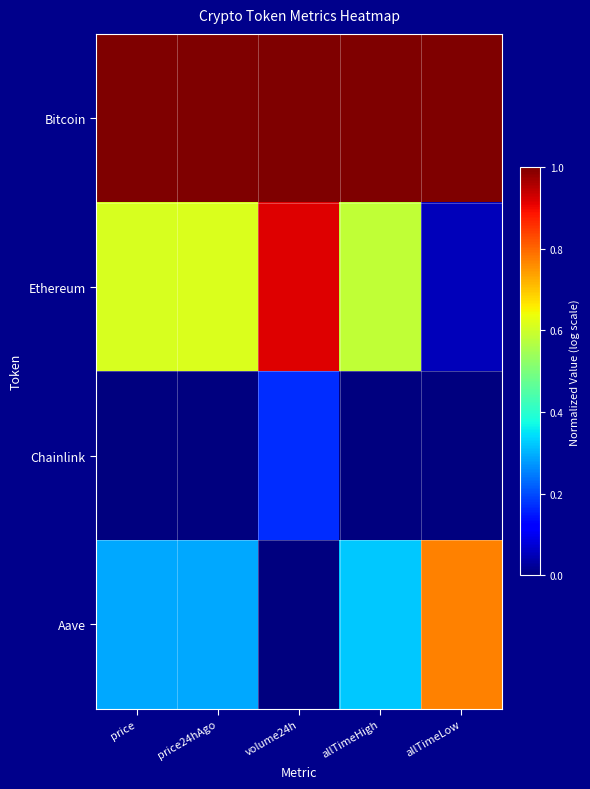

Which series has the largest range (max minus min)?

Ethereum